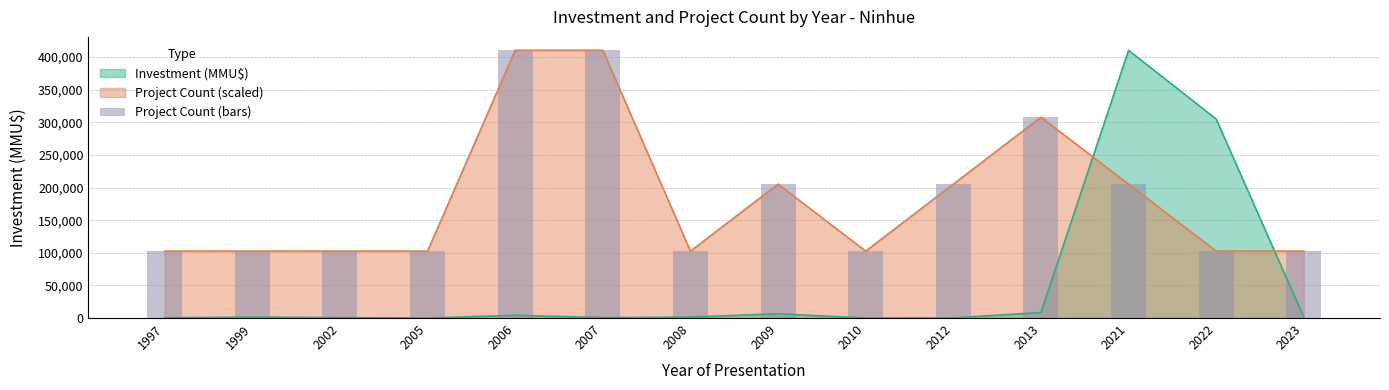

Where is the data nearest to the value 256450?

2009